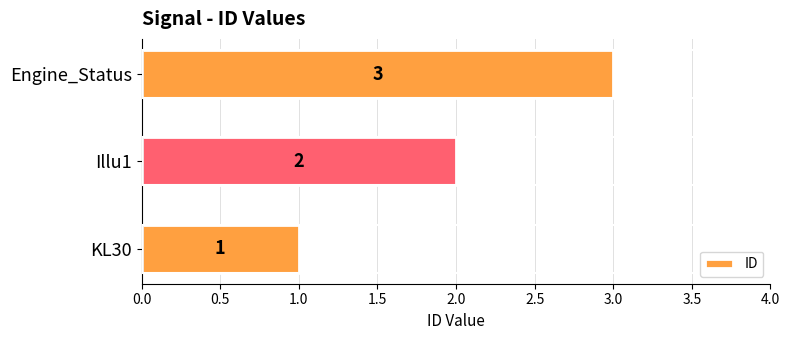

Where is the data nearest to the value 2?

Illu1